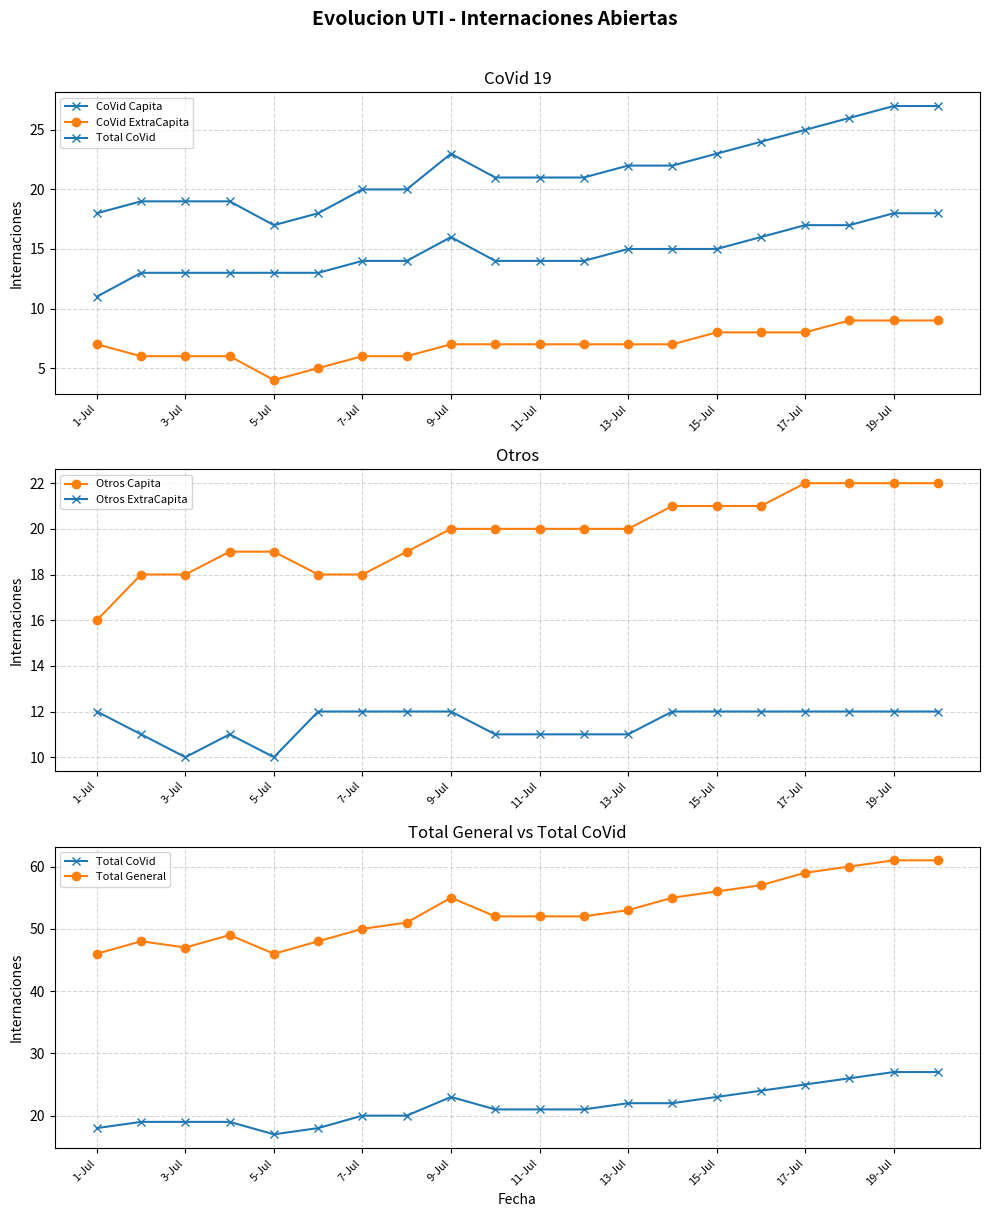

Reading right to left, list all the values displayed in this chart.

CoVid Capita: 18	18	17	17	16	15	15	15	14	14	14	16	14	14	13	13	13	13	13	11
CoVid ExtraCapita: 9	9	9	8	8	8	7	7	7	7	7	7	6	6	5	4	6	6	6	7
Total CoVid: 27	27	26	25	24	23	22	22	21	21	21	23	20	20	18	17	19	19	19	18
Otros Capita: 22	22	22	22	21	21	21	20	20	20	20	20	19	18	18	19	19	18	18	16
Otros ExtraCapita: 12	12	12	12	12	12	12	11	11	11	11	12	12	12	12	10	11	10	11	12
Total General: 61	61	60	59	57	56	55	53	52	52	52	55	51	50	48	46	49	47	48	46